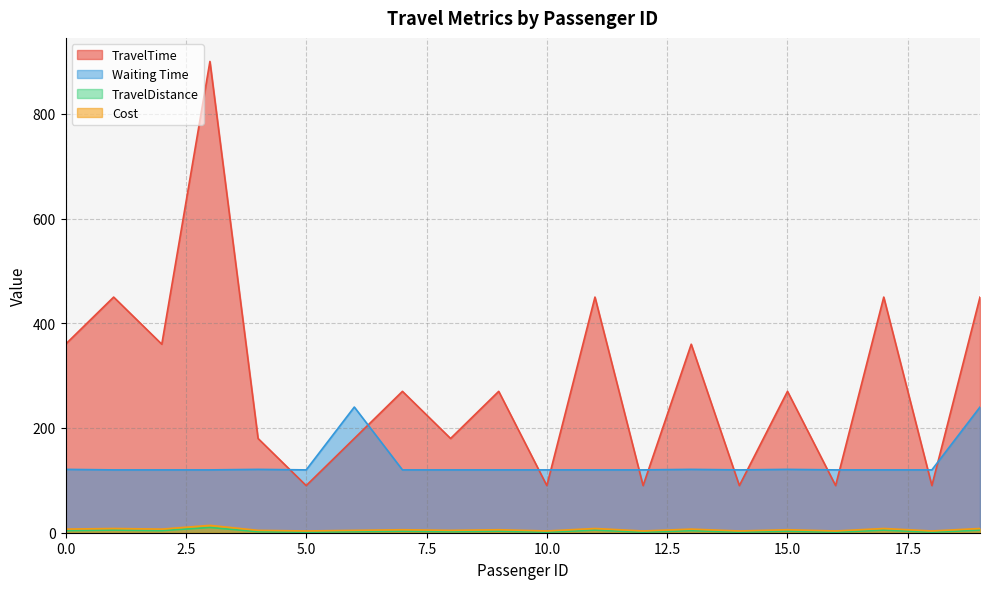

Rank the series at 3 from highest to lowest value.

Cost, Waiting Time, TravelTime, TravelDistance